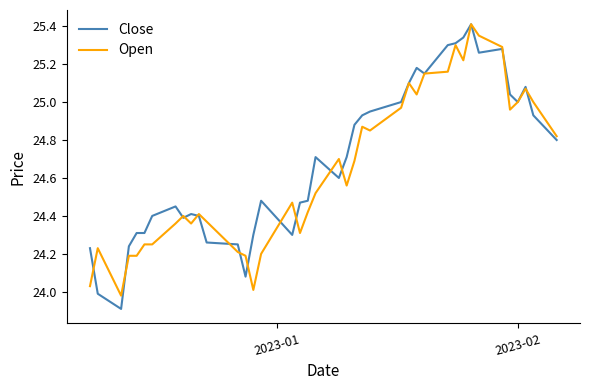

What is the smallest value displayed?

23.9